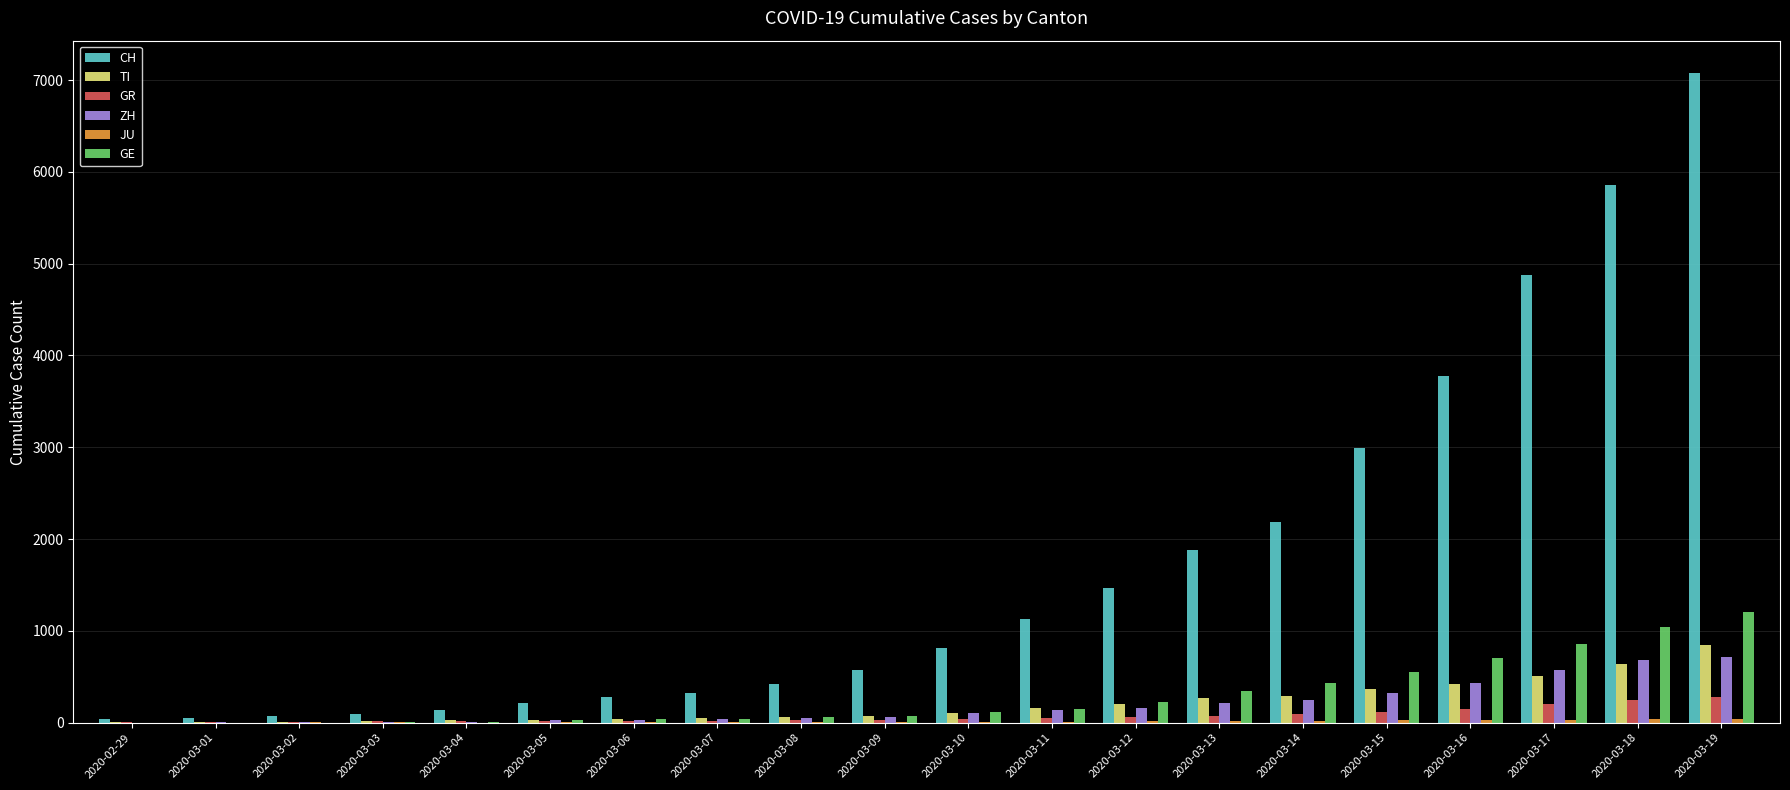

Which series changed the most between 2020-03-15 and 2020-03-19?

CH